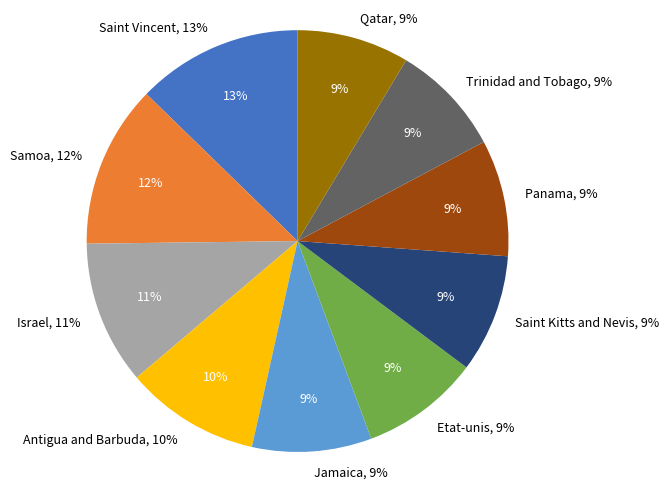

Between Saint Vincent and Antigua and Barbuda, which is larger?

Saint Vincent